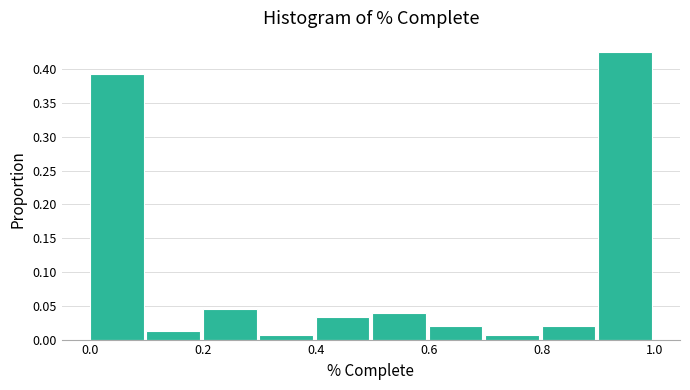

Reading left to right, list every bar in this chart as the range it spans on the x-axis followed by its height. The values are not printed on the chart, so give them approximately, as read against the axis.

0.0 to 0.1: 0.390
0.1 to 0.2: 0.015
0.2 to 0.3: 0.045
0.3 to 0.4: 0.005
0.4 to 0.5: 0.035
0.5 to 0.6: 0.040
0.6 to 0.7: 0.020
0.7 to 0.8: 0.005
0.8 to 0.9: 0.020
0.9 to 1.0: 0.425